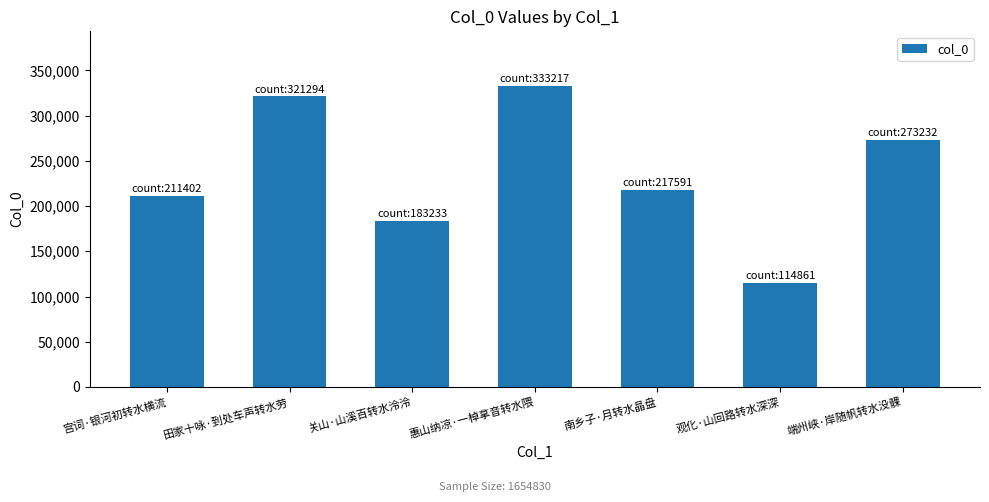

What position from the left is 端州峡·岸随帆转水没髁?

7